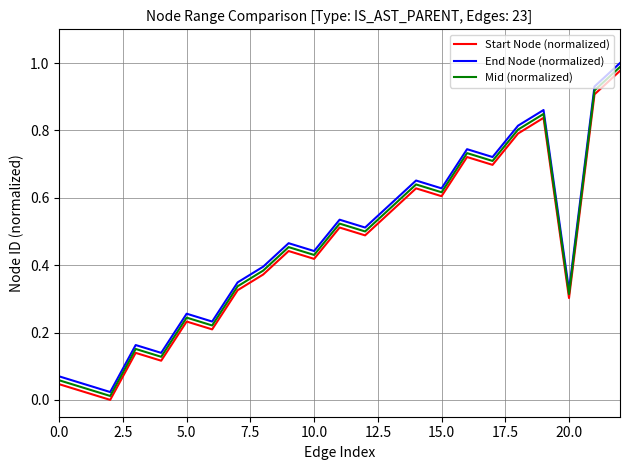

True or false: Mid (normalized) and End Node (normalized) intersect in this chart.

False